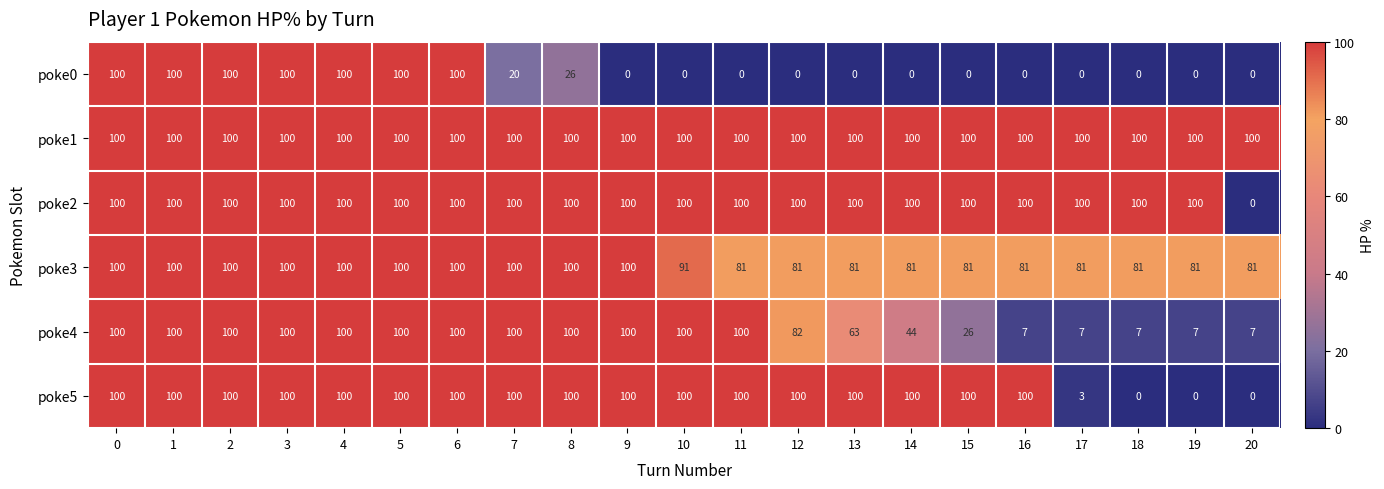

The poke2 series shows 100 at 15. True or false?

True